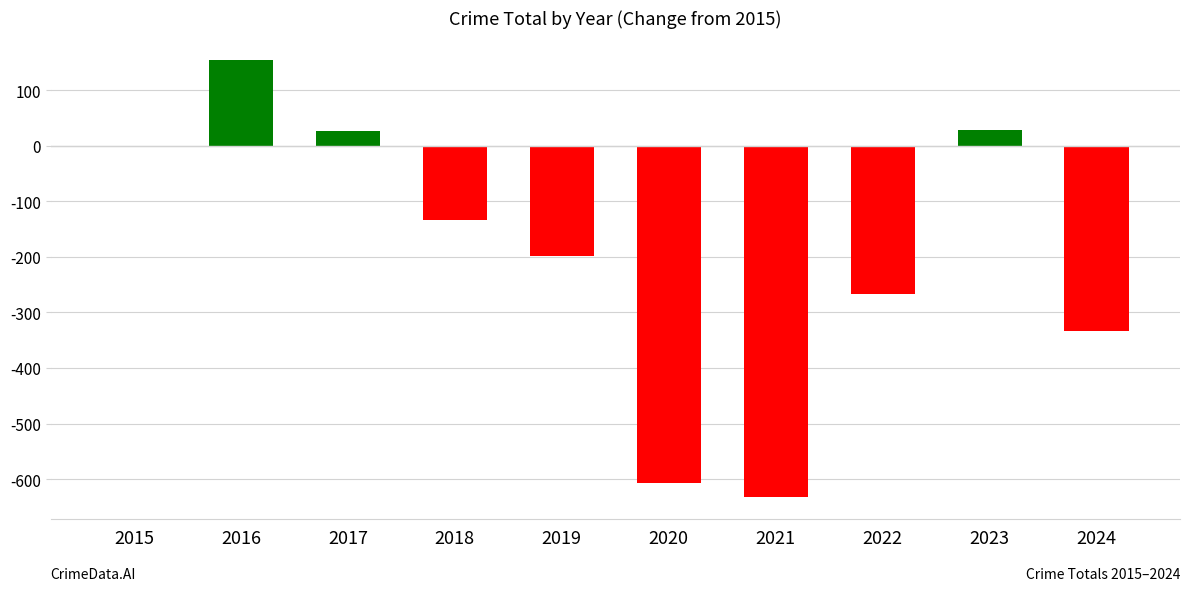

What is the sum of the values at 2023 and 2018?

-105